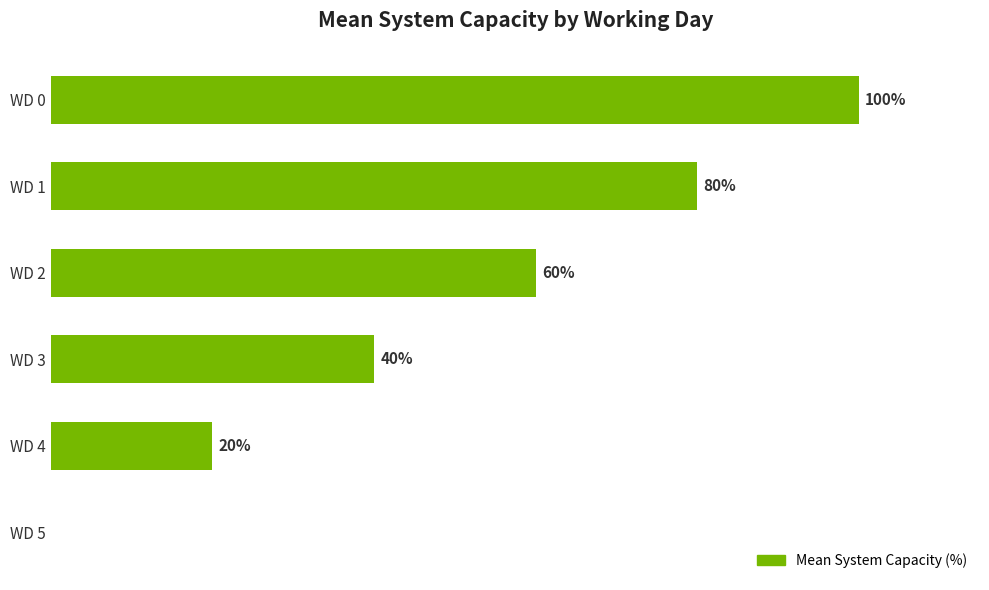

Which has a higher value, WD 0 or WD 2?

WD 0